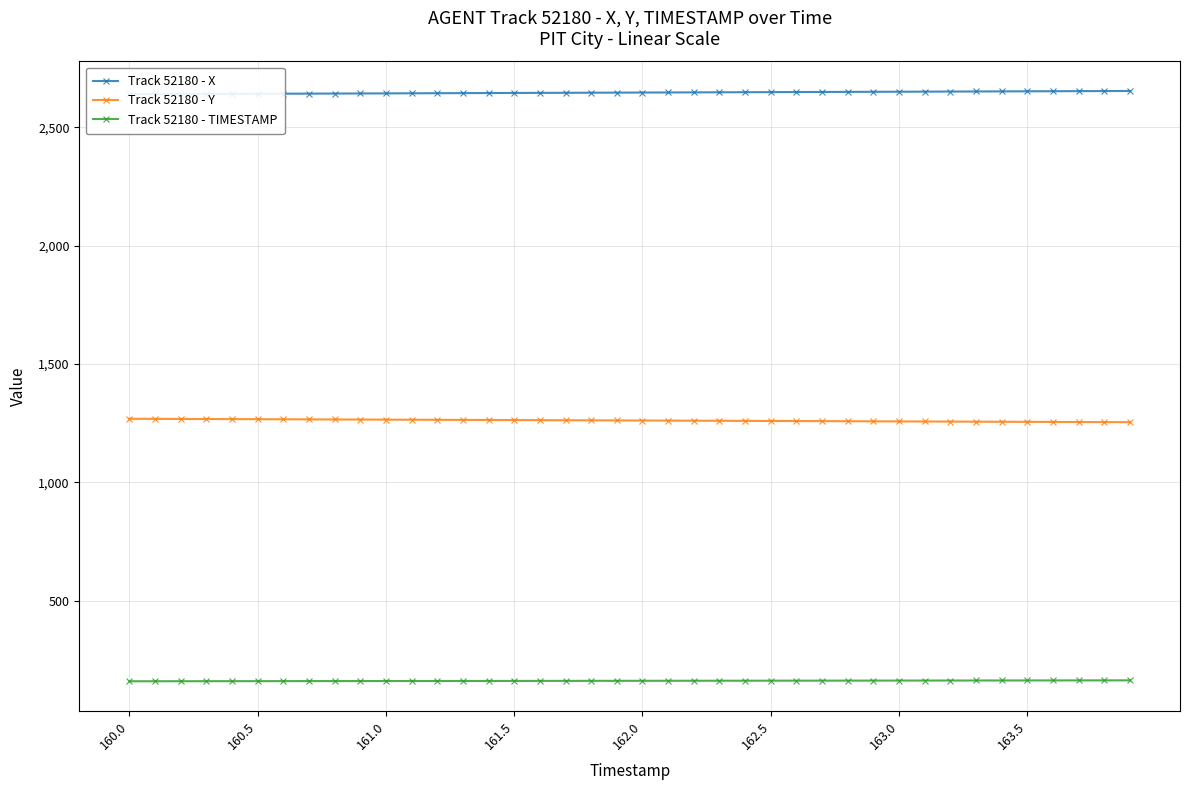

Which series has the largest total across all categories?

Track 52180 - X